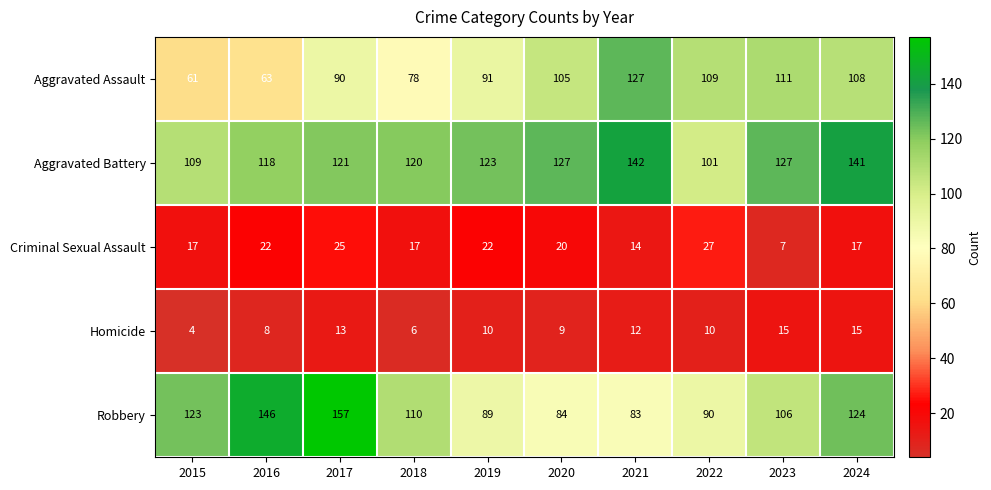

True or false: Aggravated Battery has a value of 36 at 2015.

False